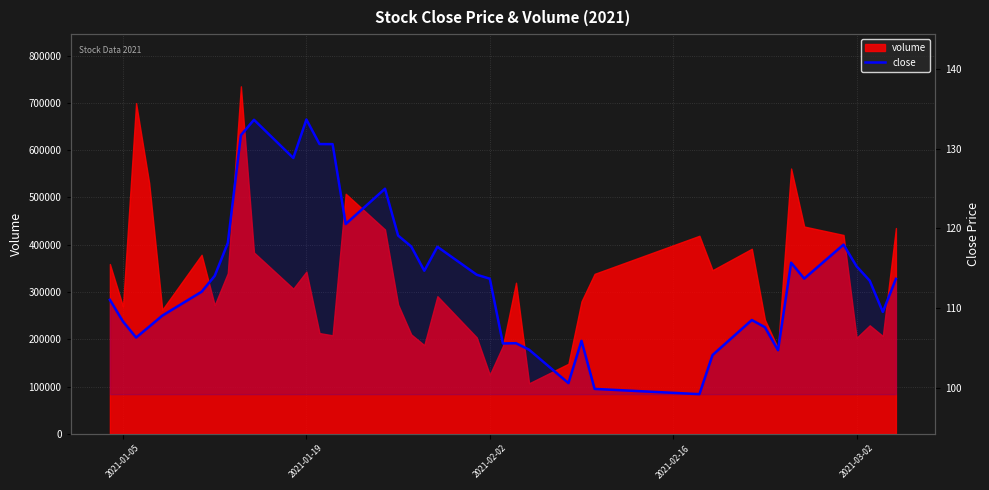

Reading left to right, extract all data points from this chart.

111.1	108.3	106.3	107.7	109.1	112.1	114.1	118.2	131.7	133.6	128.8	133.6	130.6	130.6	120.6	125.0	119.1	117.7	114.7	117.7	114.2	113.7	105.6	105.6	104.8	100.6	105.9	99.9	99.2	104.1	108.5	107.6	104.7	115.7	113.7	118.0	115.2	113.5	109.5	113.7